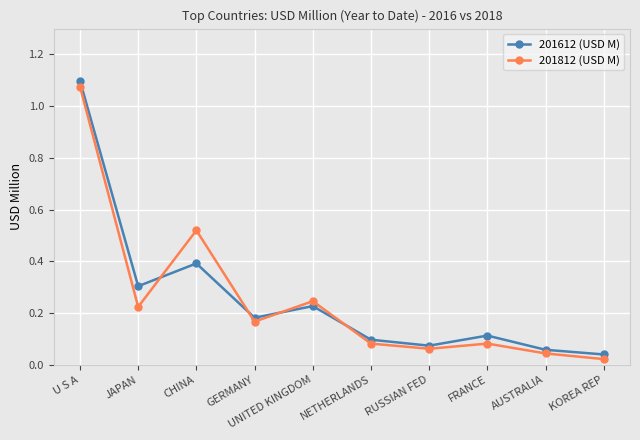

At which label does 201812 (USD M) reach its peak?

U S A